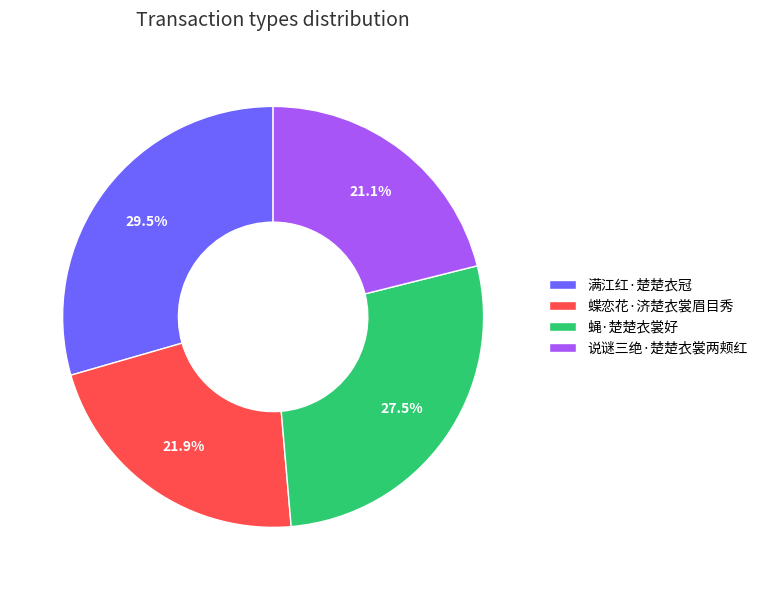

To the nearest percent, what is the difference between the largest and smallest slice percentages?

8%